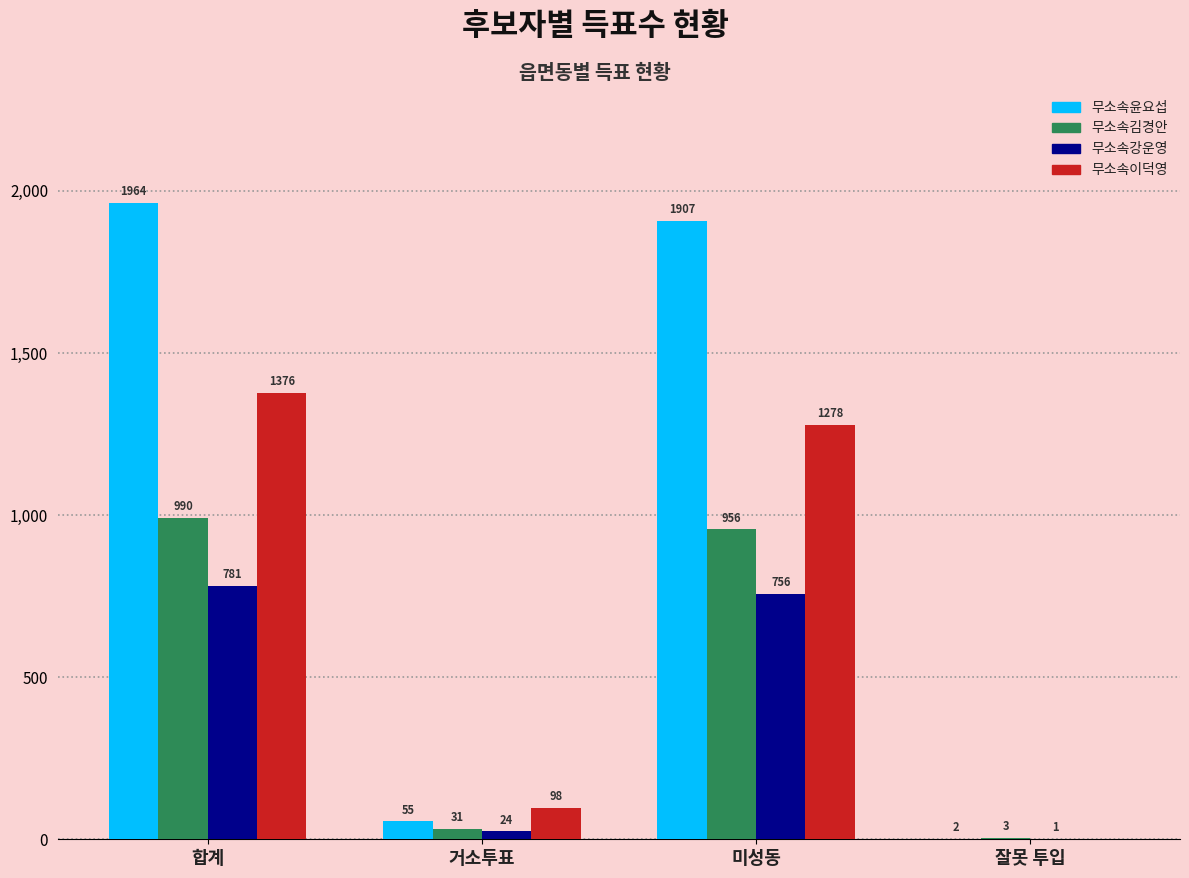

What is the average value of the 무소속윤요섭 series?

982